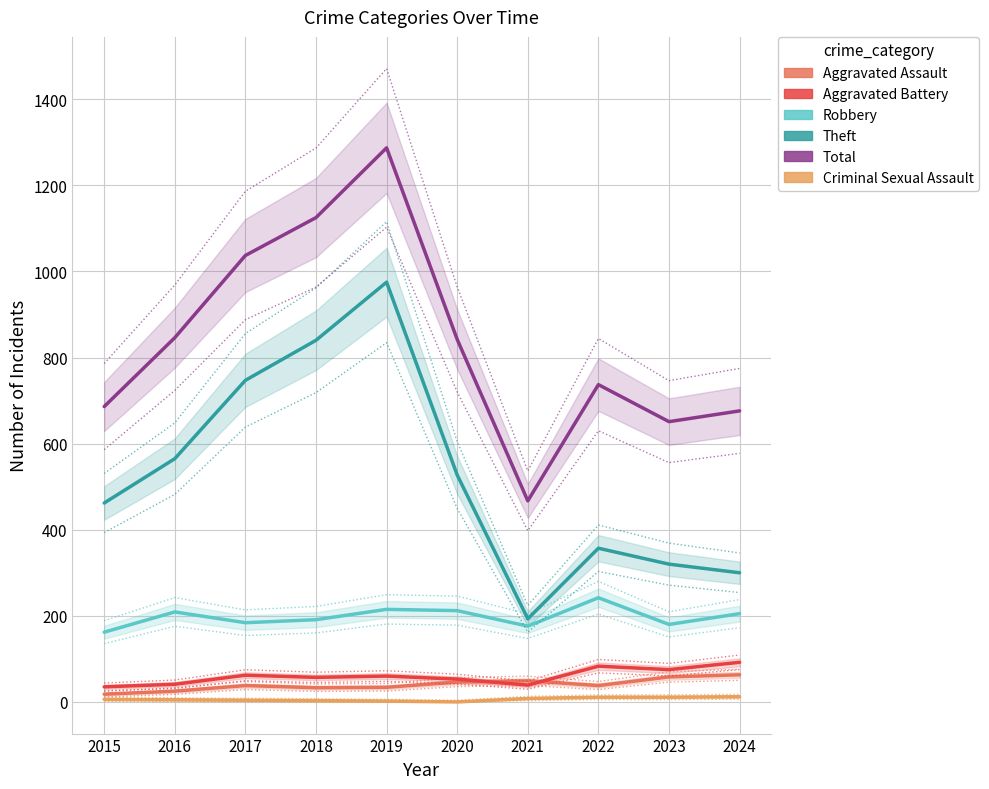

Does the chart display data point markers on the line(s)?

No